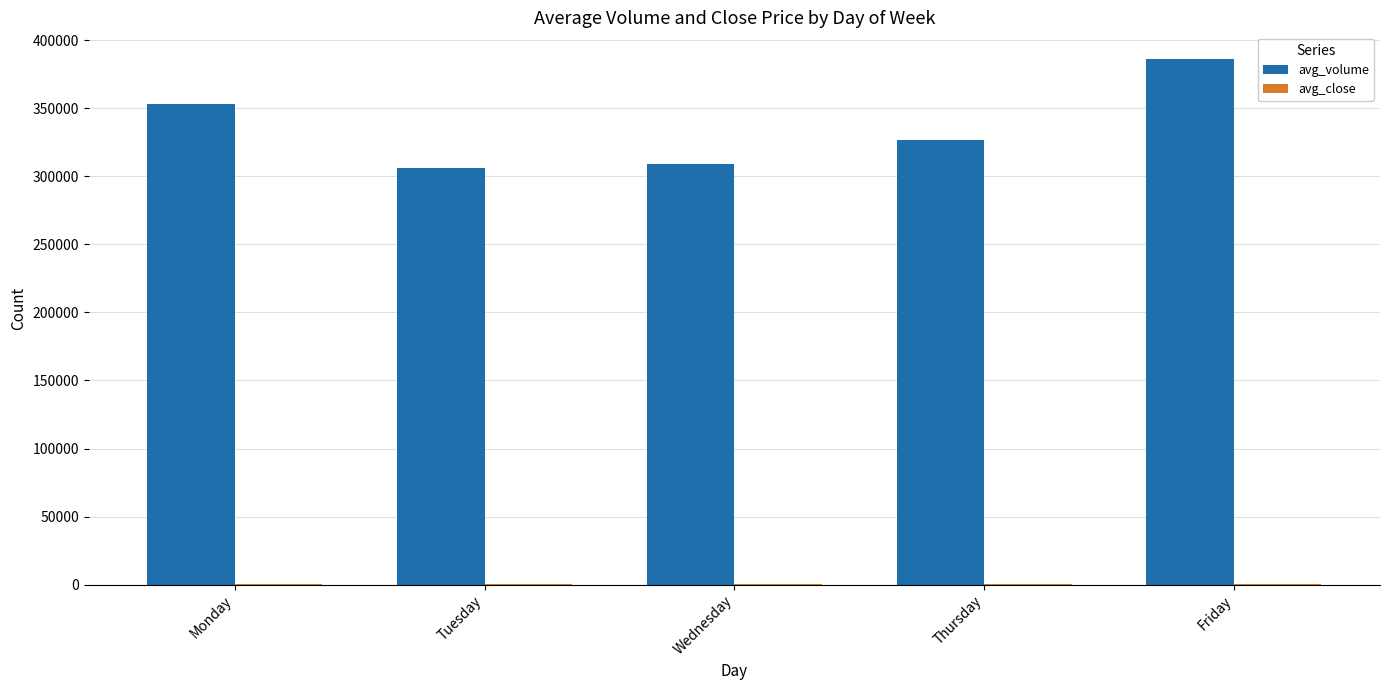

What is the sum of all avg_volume values?

1680584.0